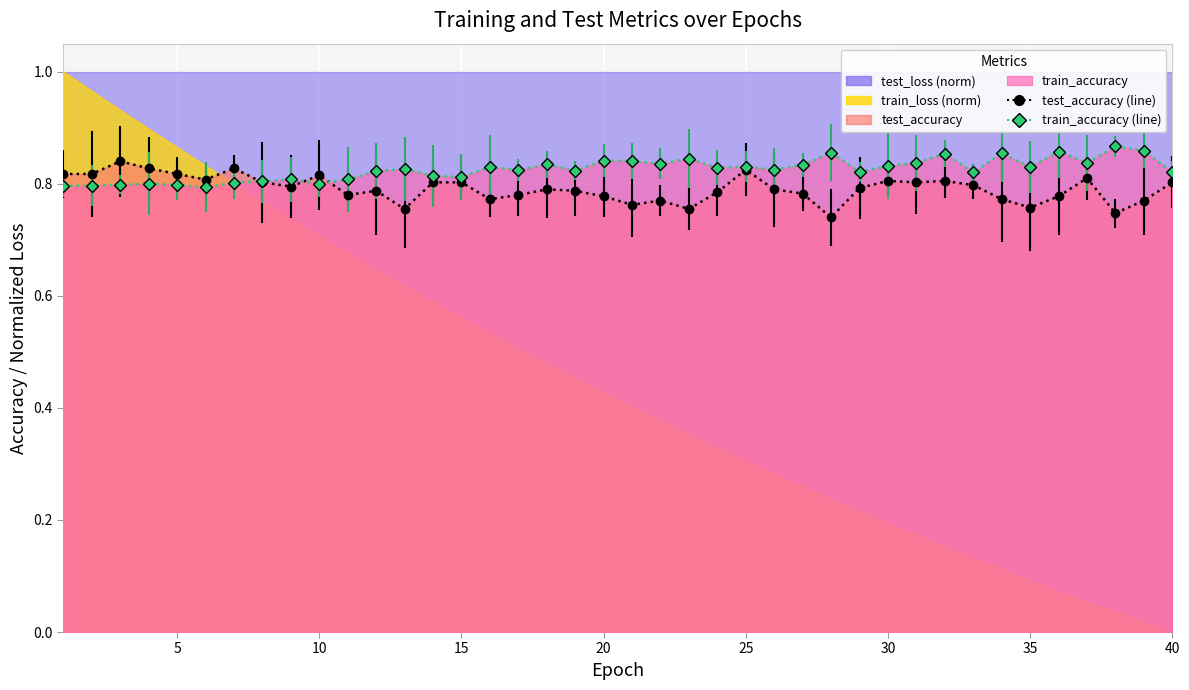

What is the value of the train_accuracy point at the 3rd from the left?

0.8